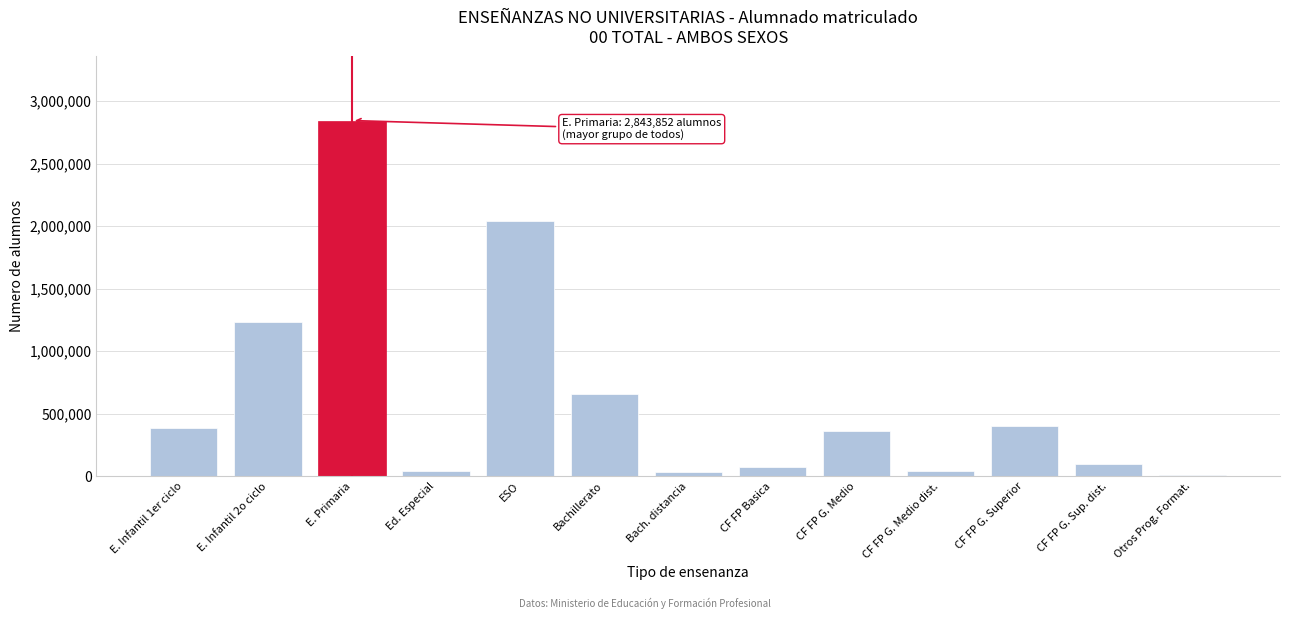

What is the difference between the maximum and minimum values?

2830046